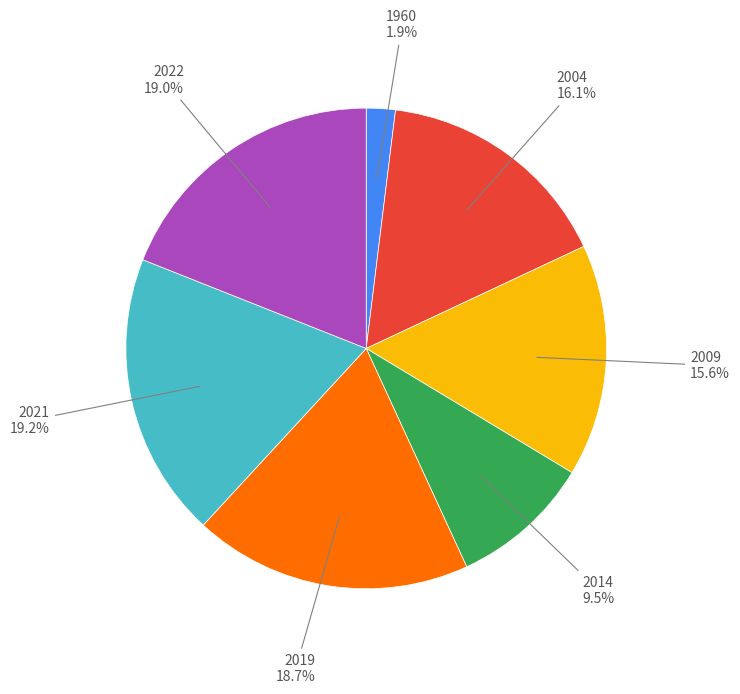

Combined, what portion of the pie is 2004 and 1960?

18.0%